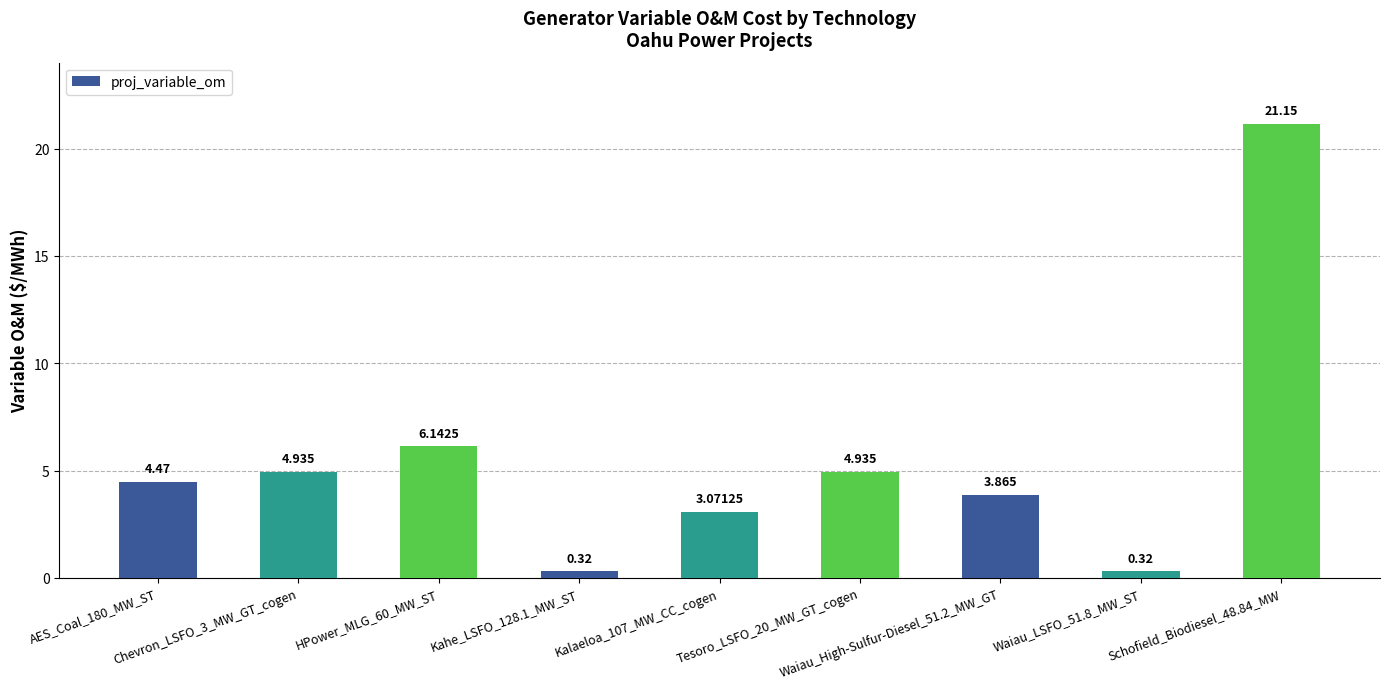

What is the change in value from Chevron_LSFO_3_MW_GT_cogen to Kahe_LSFO_128.1_MW_ST?

-4.6